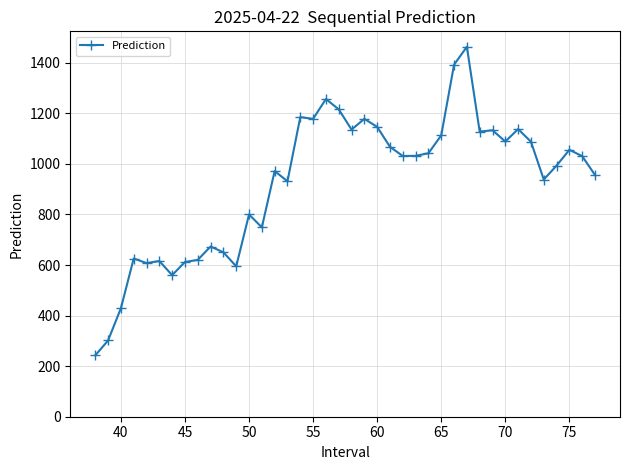

What is the average value?

924.1